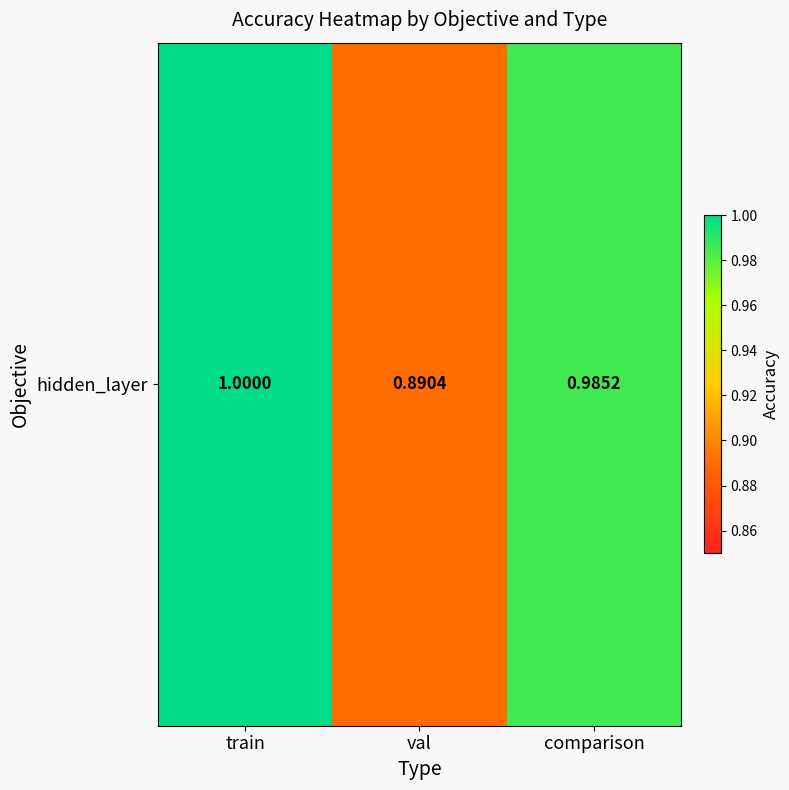

Reading left to right, what are all the values shown in this chart?

train=1.0	val=0.9	comparison=1.0